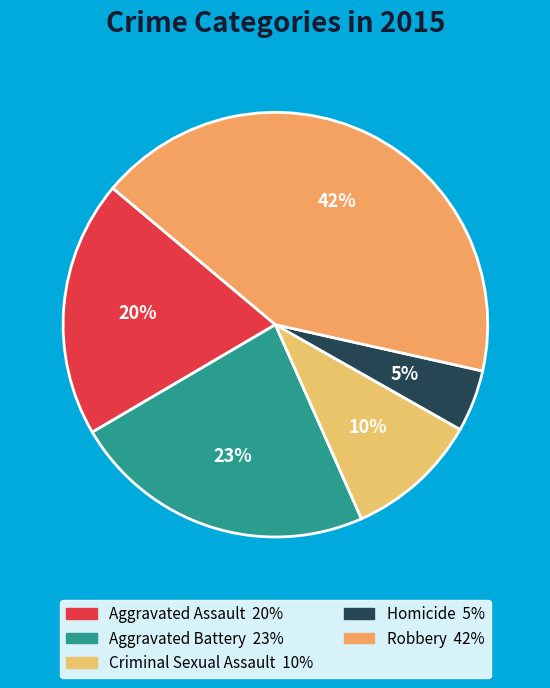

How many segments does this pie chart have?

5